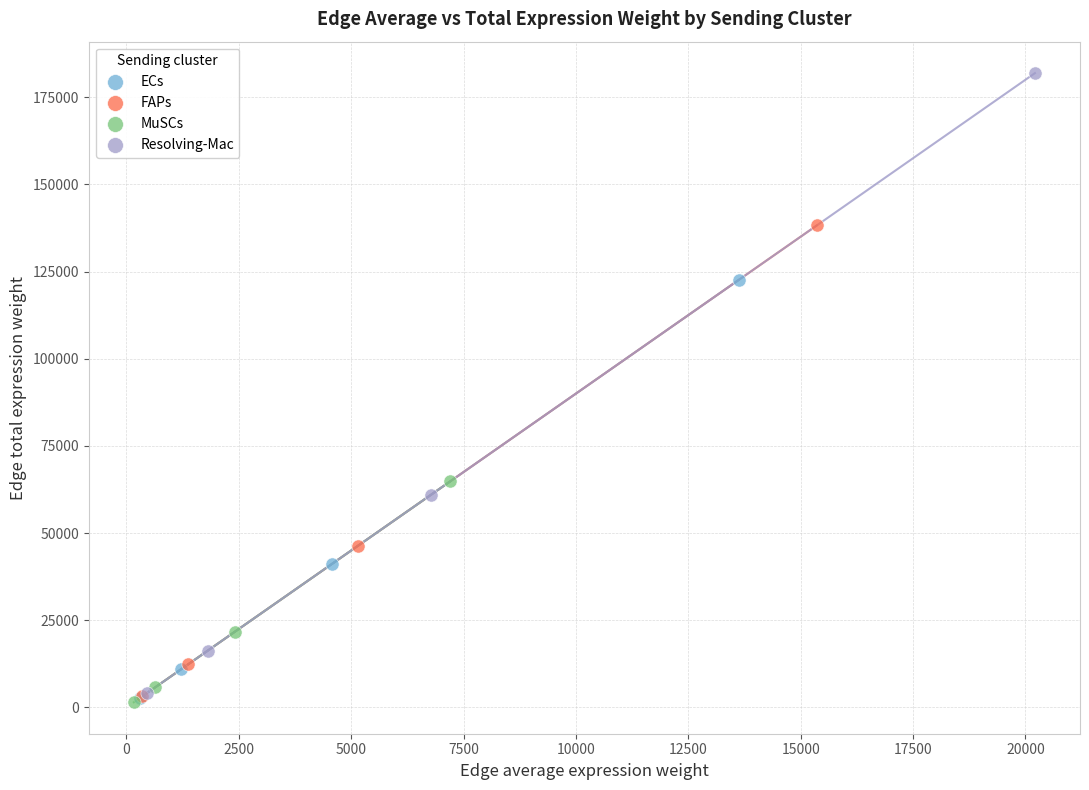

What are all the series names shown in the legend?

ECs, FAPs, MuSCs, Resolving-Mac